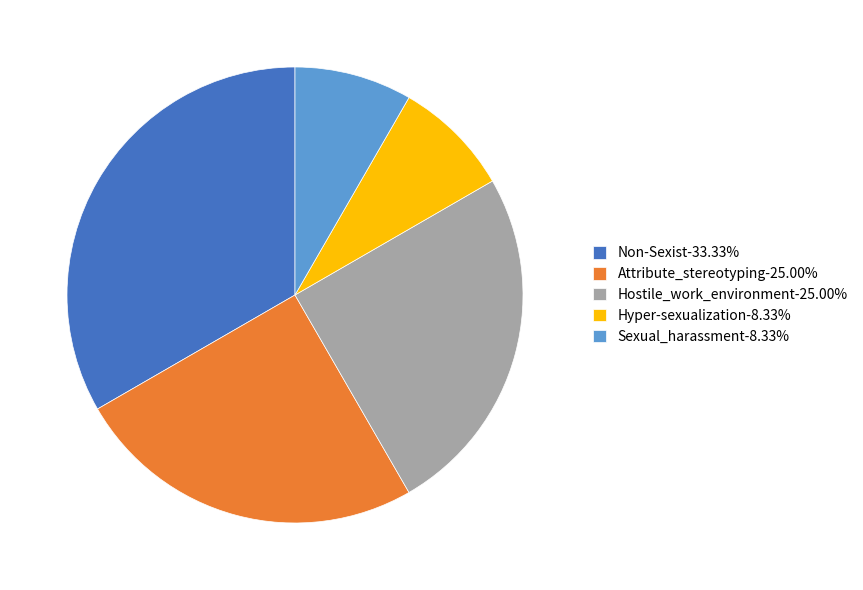

Which has a higher value, Attribute_stereotyping or Hyper-sexualization?

Attribute_stereotyping